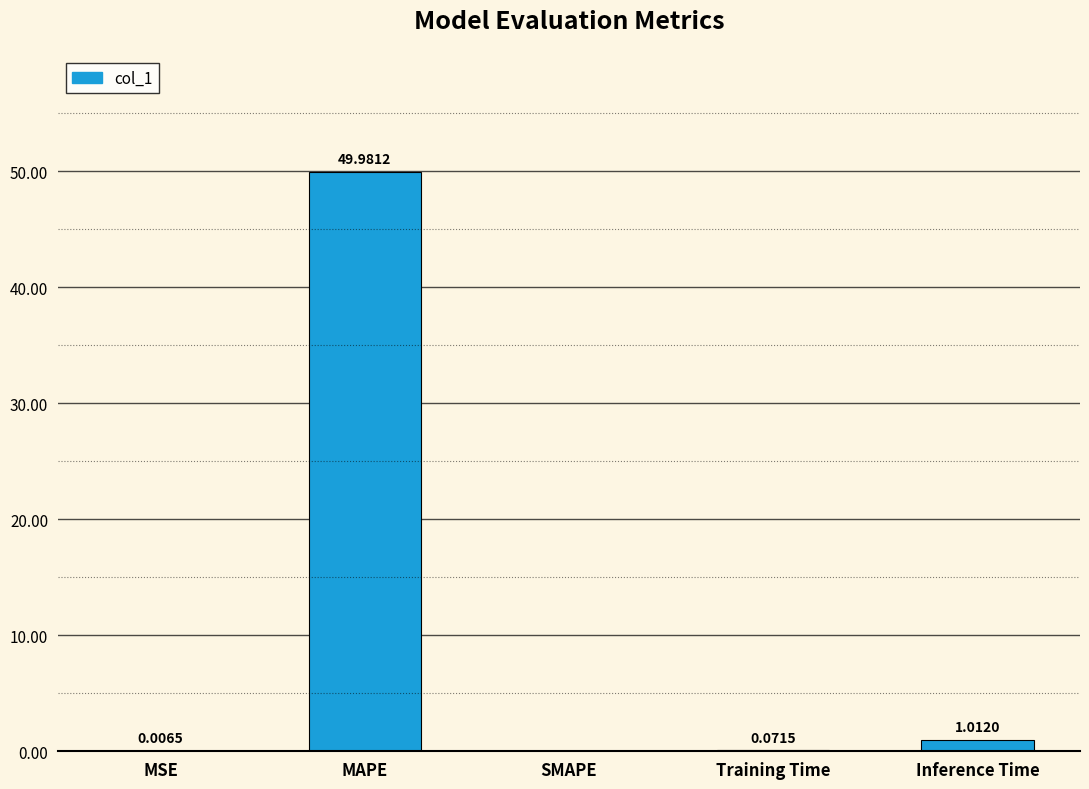

Which has a higher value, MAPE or Training Time?

MAPE